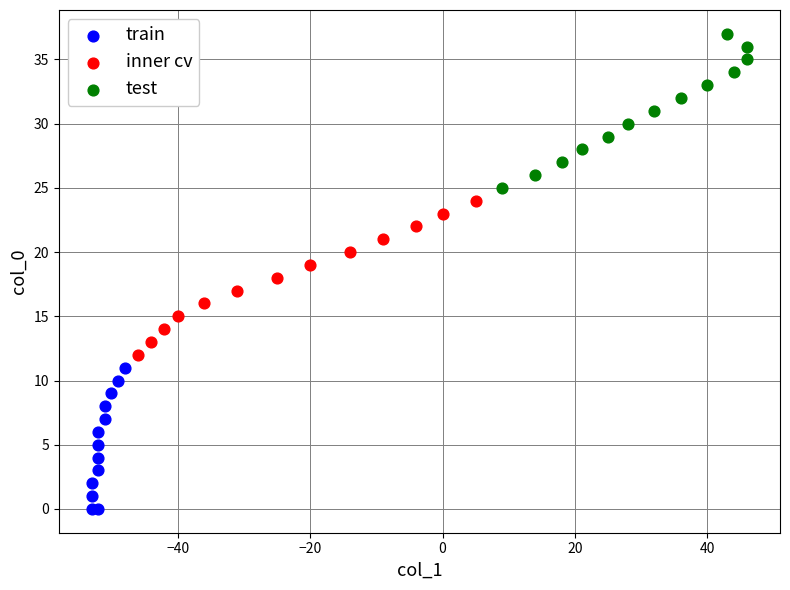

Which series reaches the maximum Y coordinate?

test